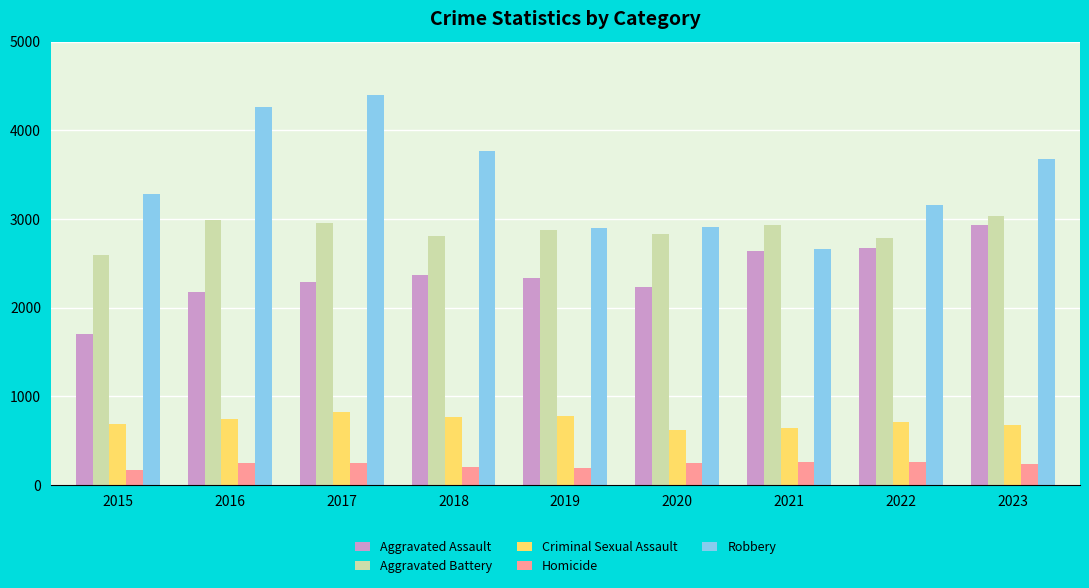

What is the value of the Homicide bar at the 2nd from the left?

255